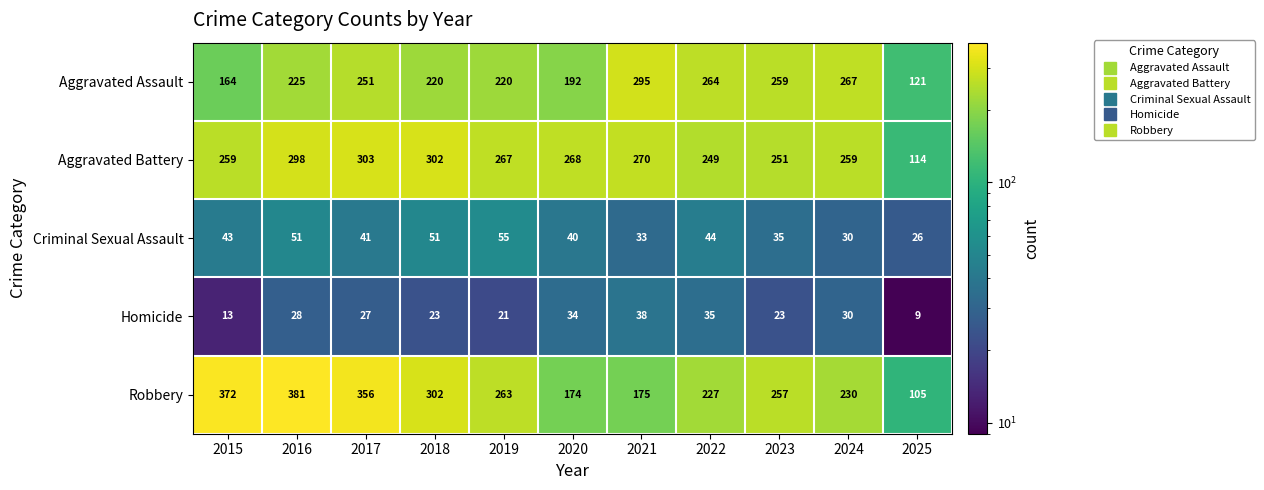

The Aggravated Battery series shows 487 at 2017. True or false?

False